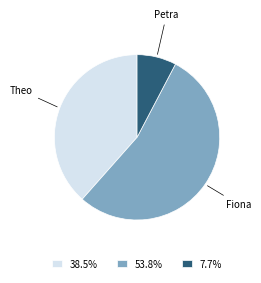

Rank the categories by value from highest to lowest.

Fiona, Theo, Petra